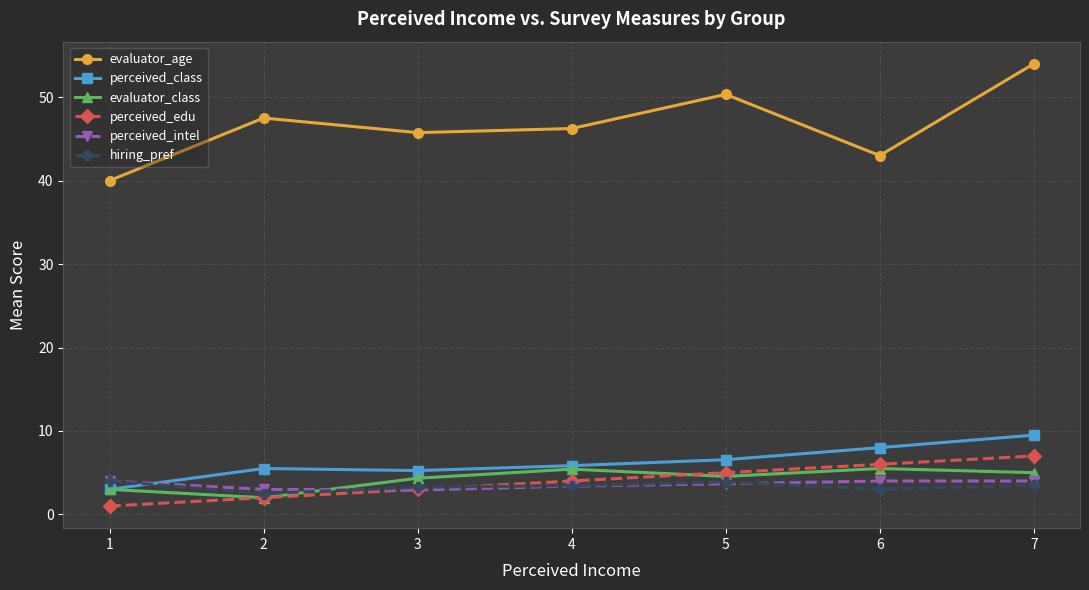

What is the greatest value displayed?

54.0